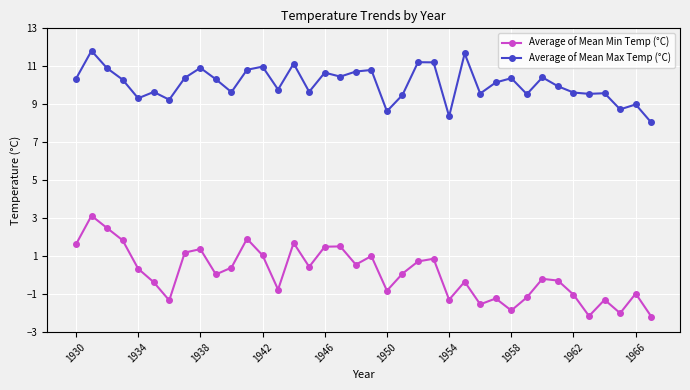

True or false: Average of Mean Min Temp (°C) and Average of Mean Max Temp (°C) cross at least once.

False